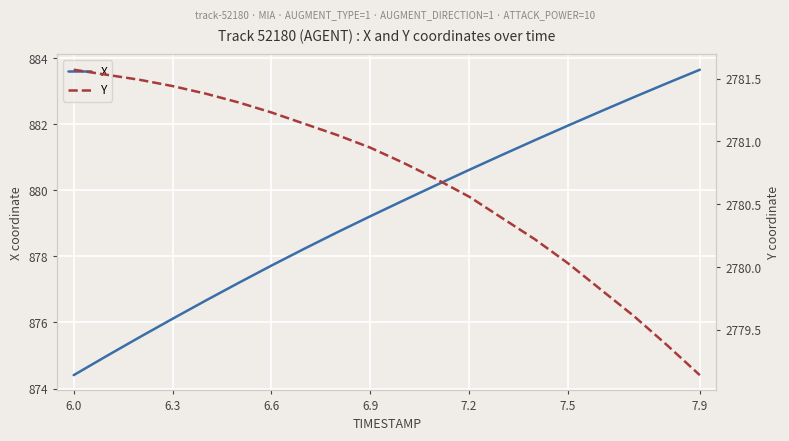

What is the difference between the maximum and minimum values in the X series?

9.2